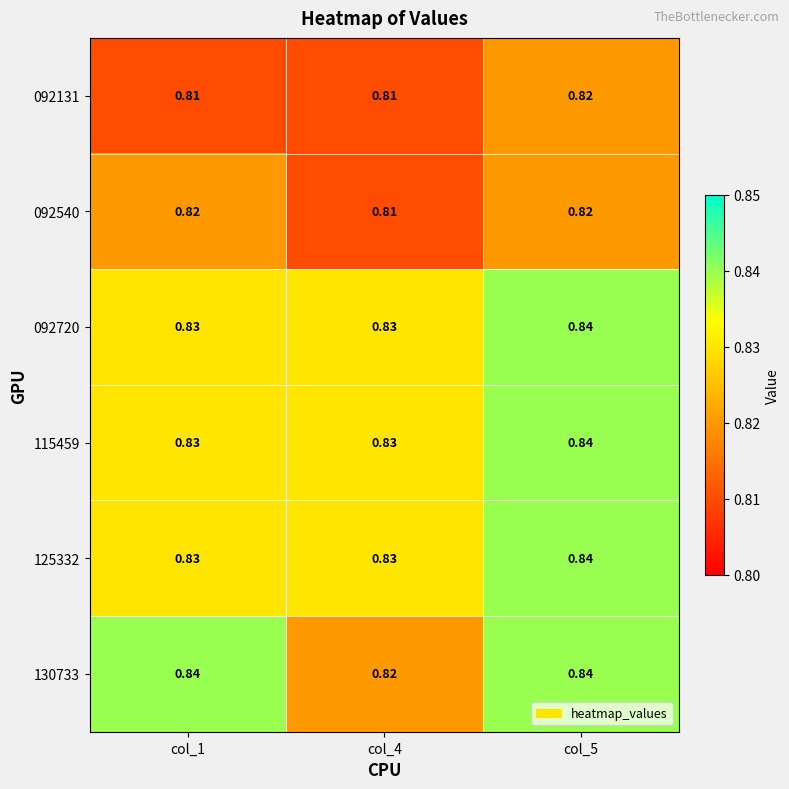

Is the value of 130733 at col_5 greater than the value of 092540 at col_1?

Yes